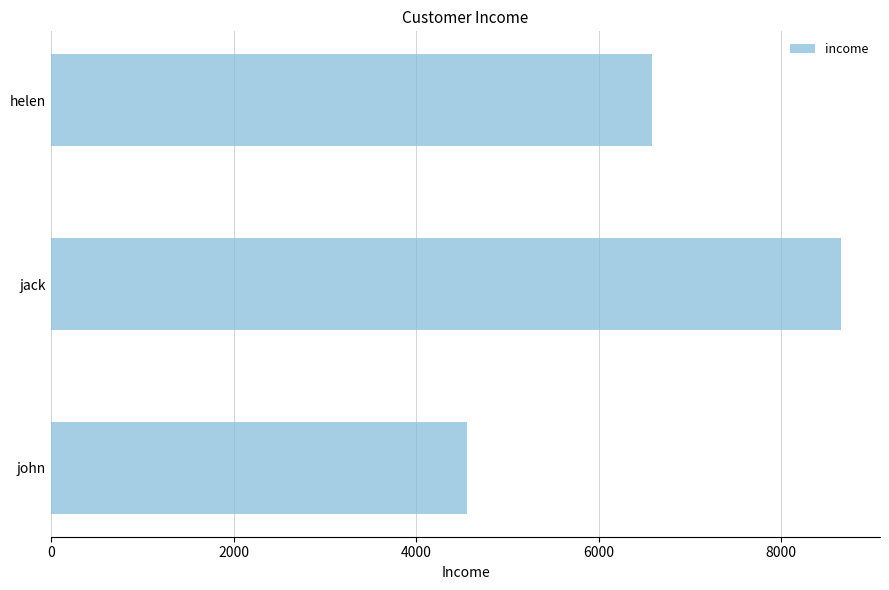

How many values are between 4561 and 8652?

3